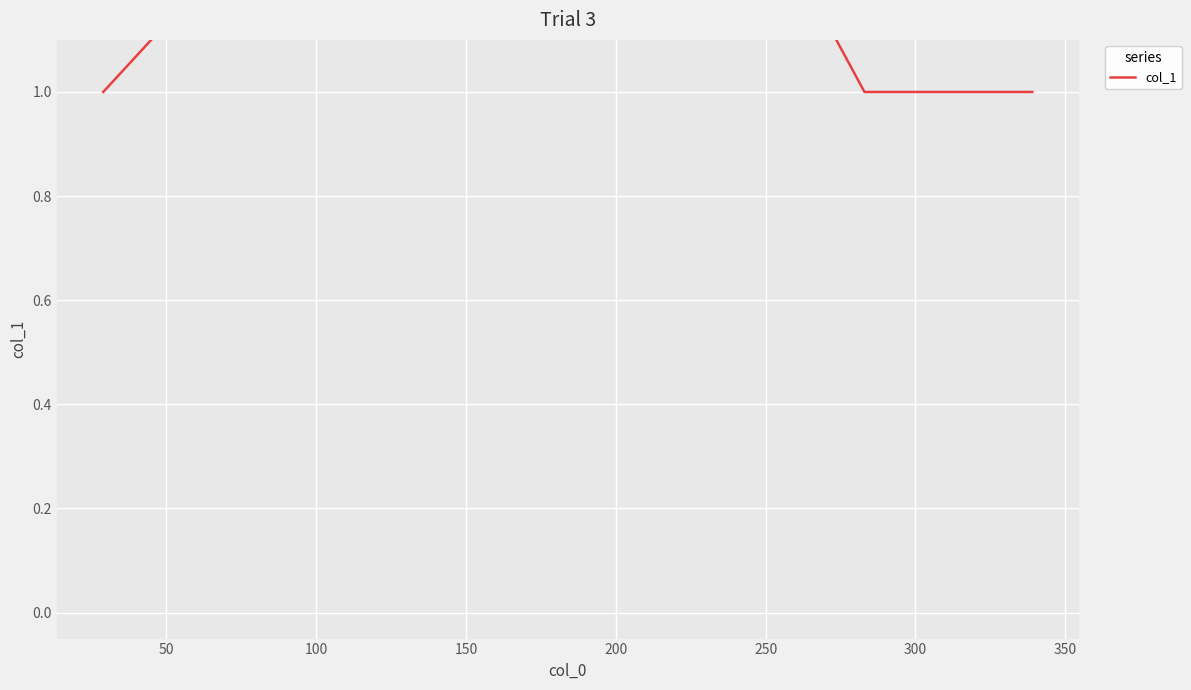

True or false: the data shows 3 at 50.

False